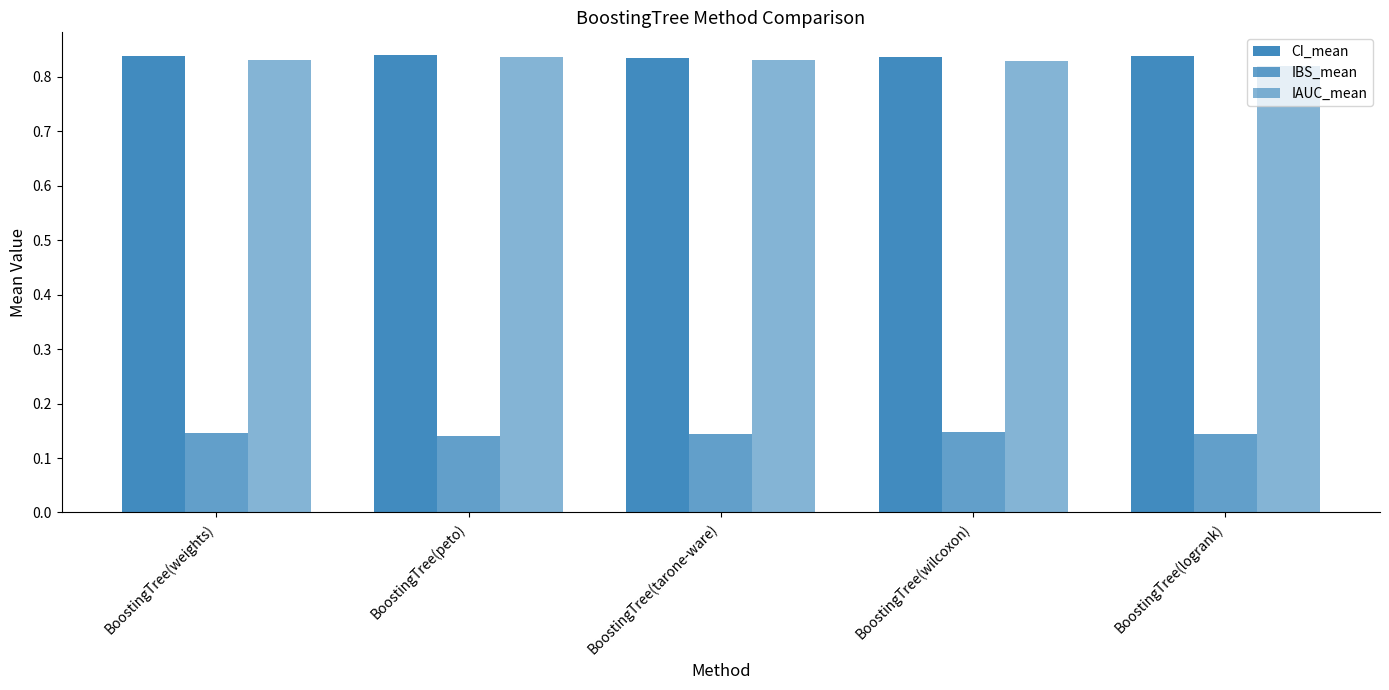

What value does the IBS_mean series have at BoostingTree(wilcoxon)?

0.1